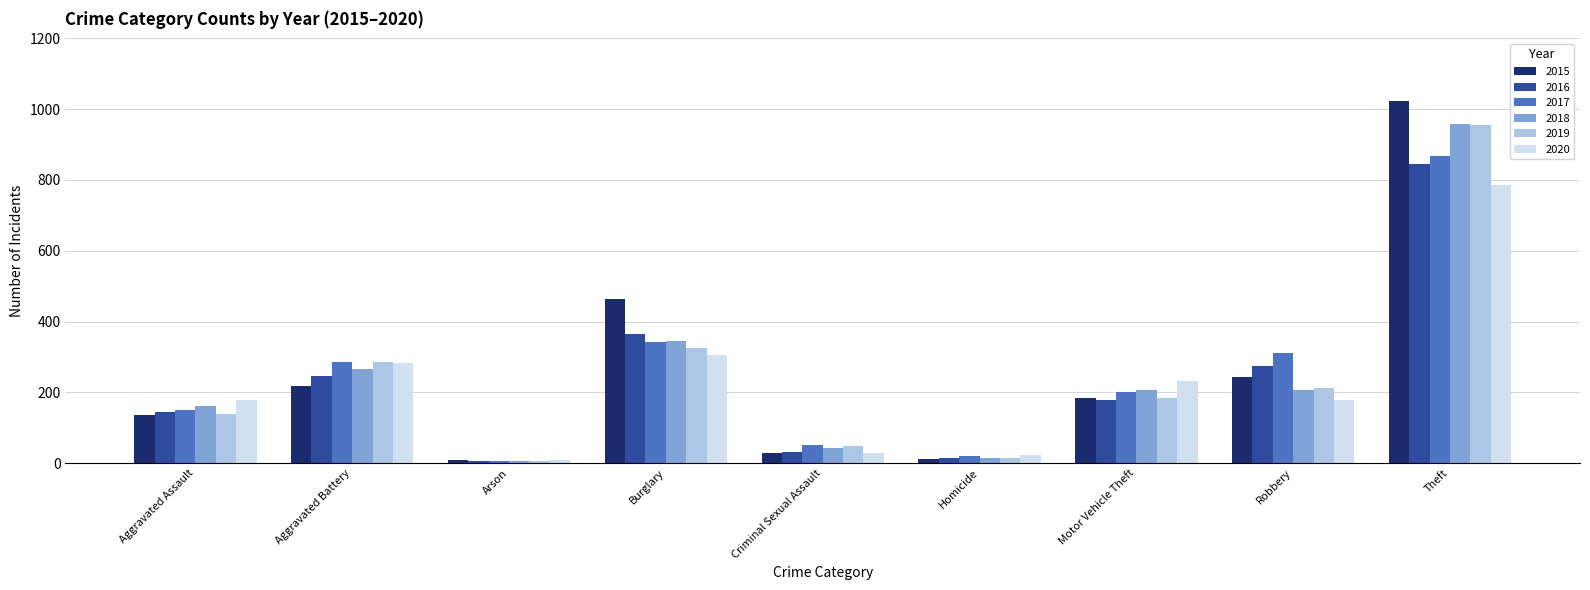

Is the value of 2015 at Aggravated Assault greater than the value of 2016 at Arson?

Yes